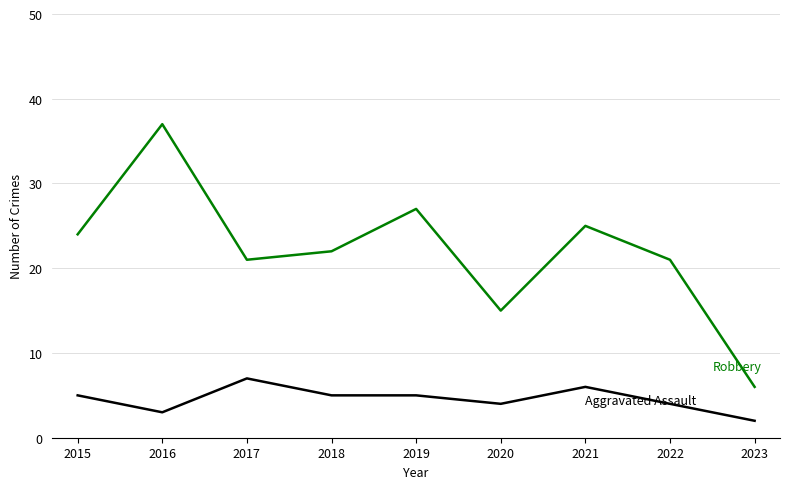

What is the spread (max minus min) of values at 2019?

22